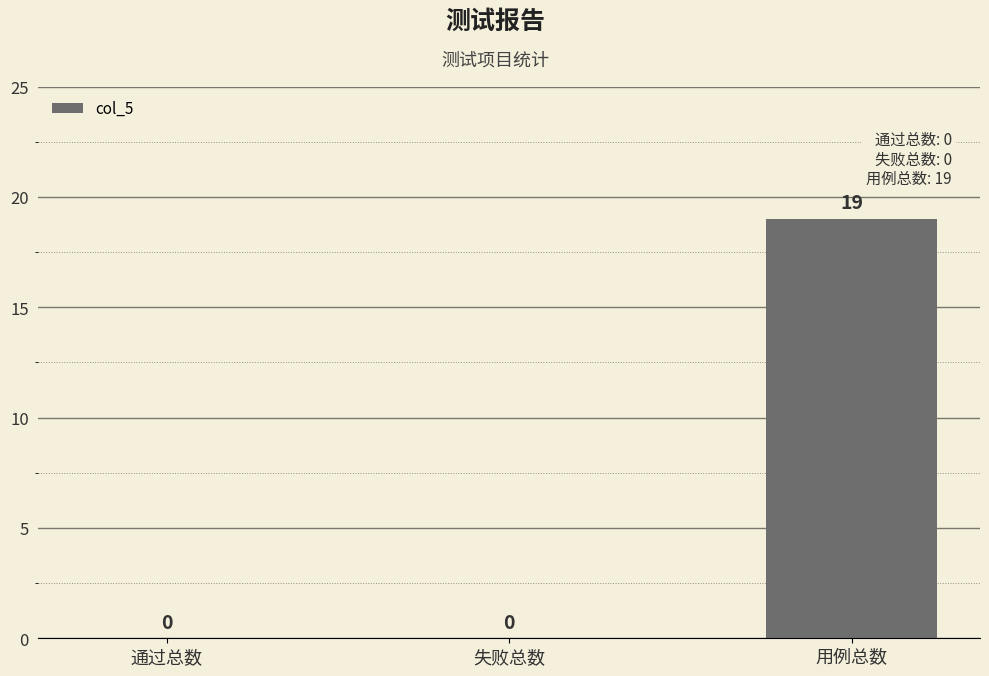

Which category has the highest value across all series?

用例总数